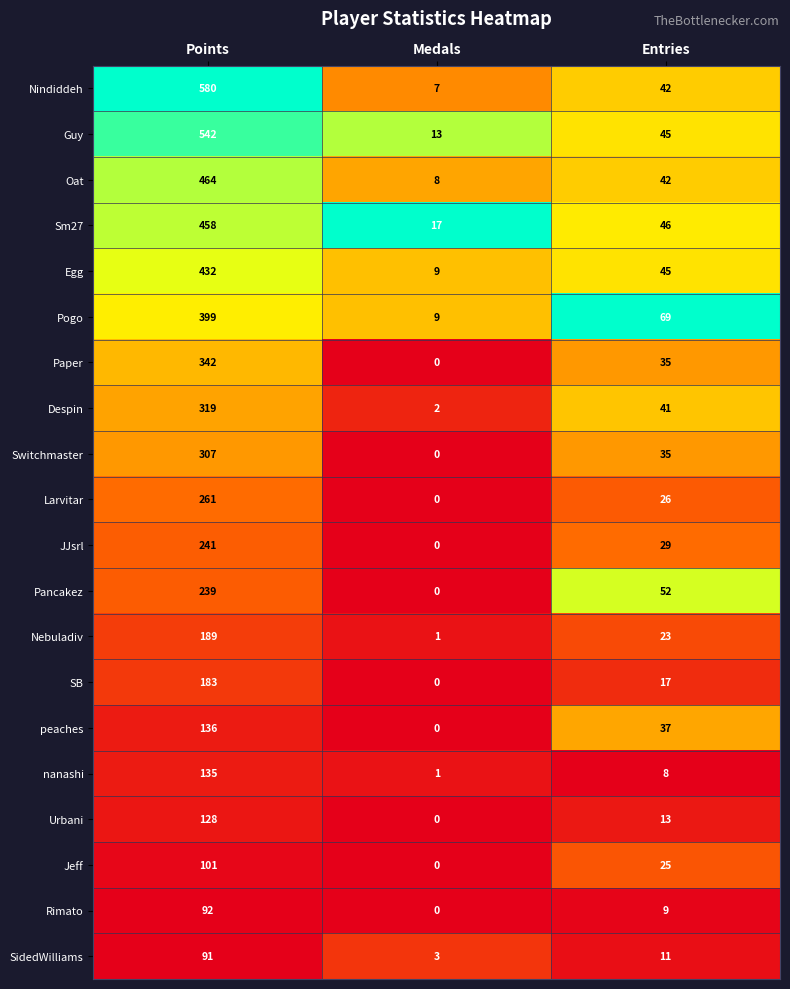

What is the difference between the maximum and minimum values in the Paper series?

342